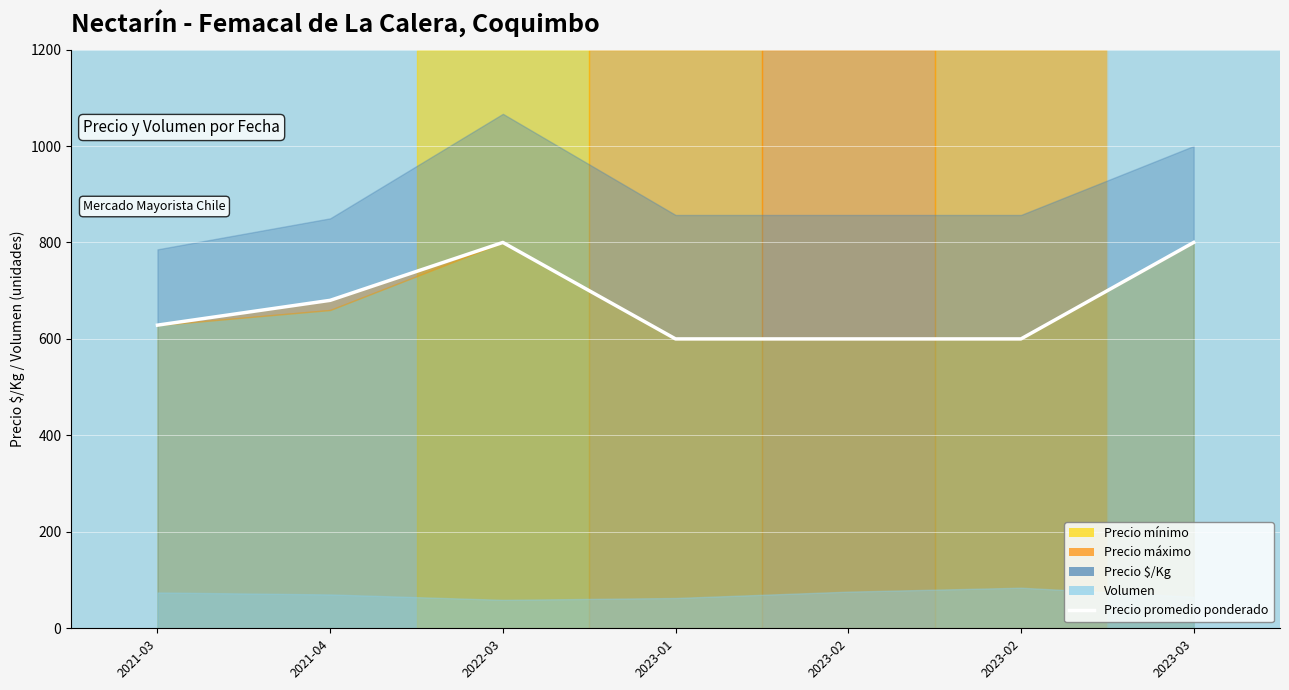

What is the change in value from 2023-01 to 2023-03?

+200.0